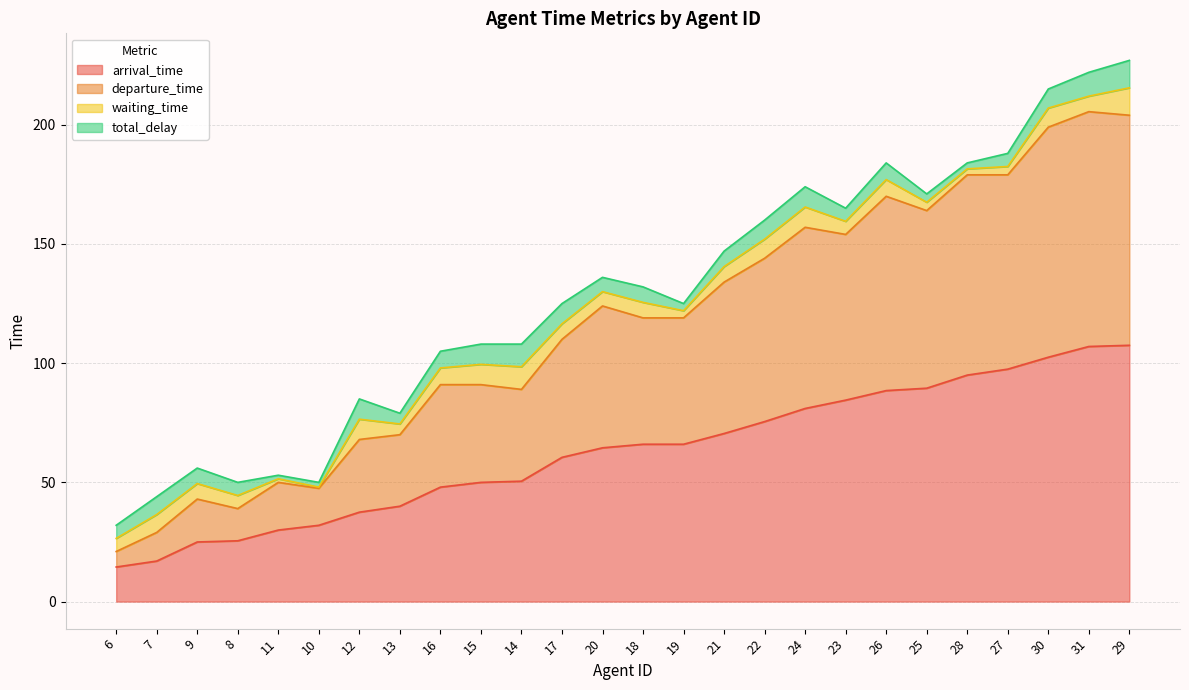

True or false: departure_time and arrival_time cross at least once.

False